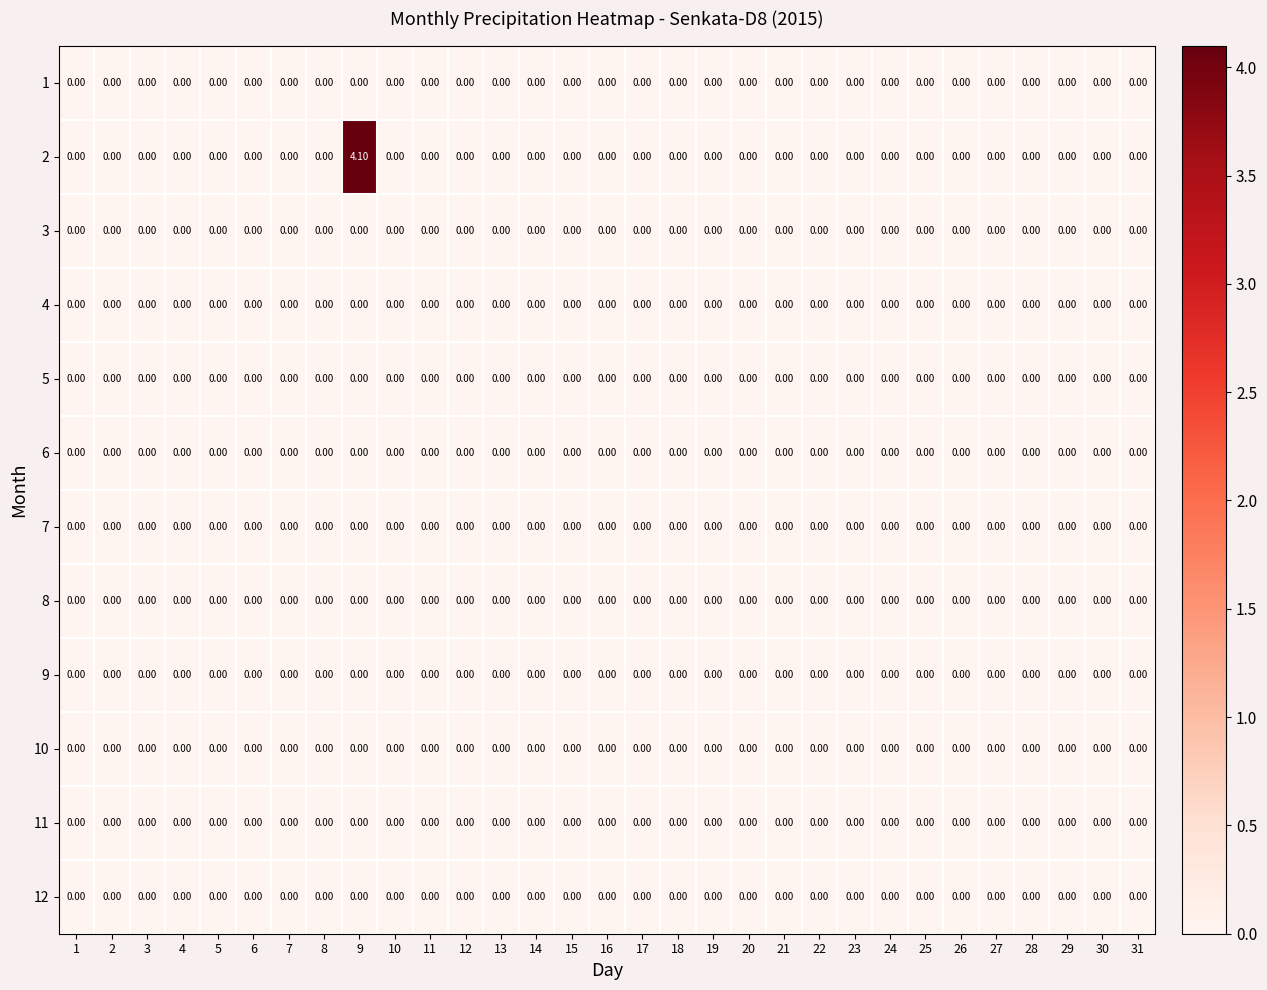

Count the number of data series in this chart.

12